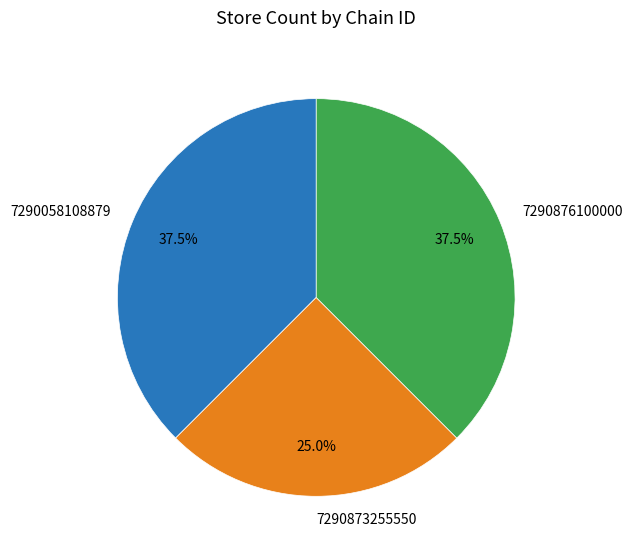

Is there any slice that represents more than half of the pie?

No